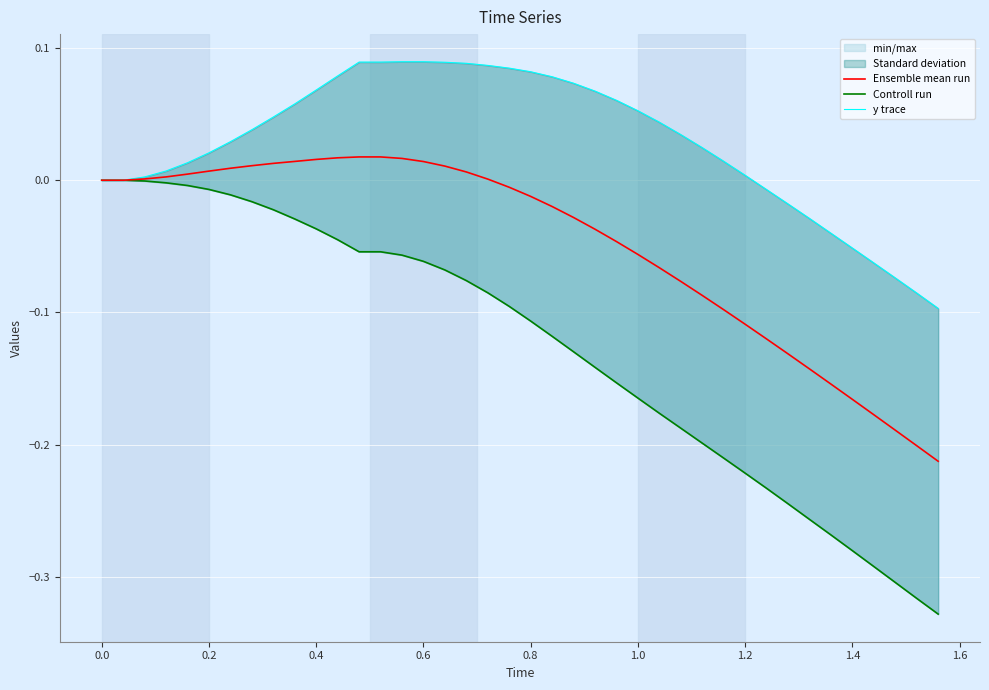

What is the label of the 10th point from the right?

1.2